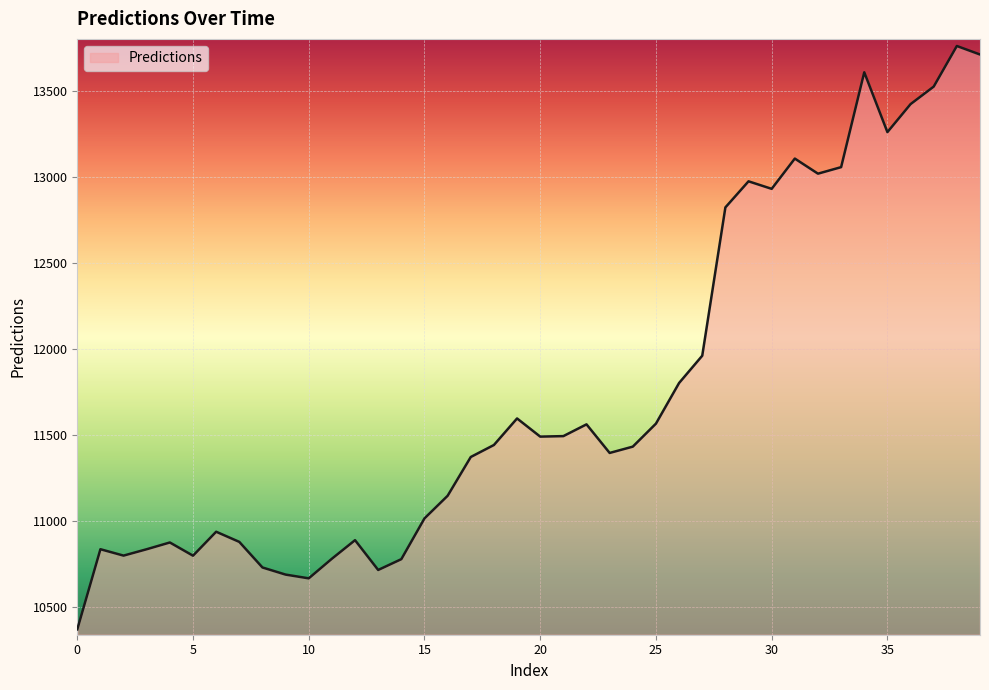

What is the difference between the maximum and minimum values?

3391.9